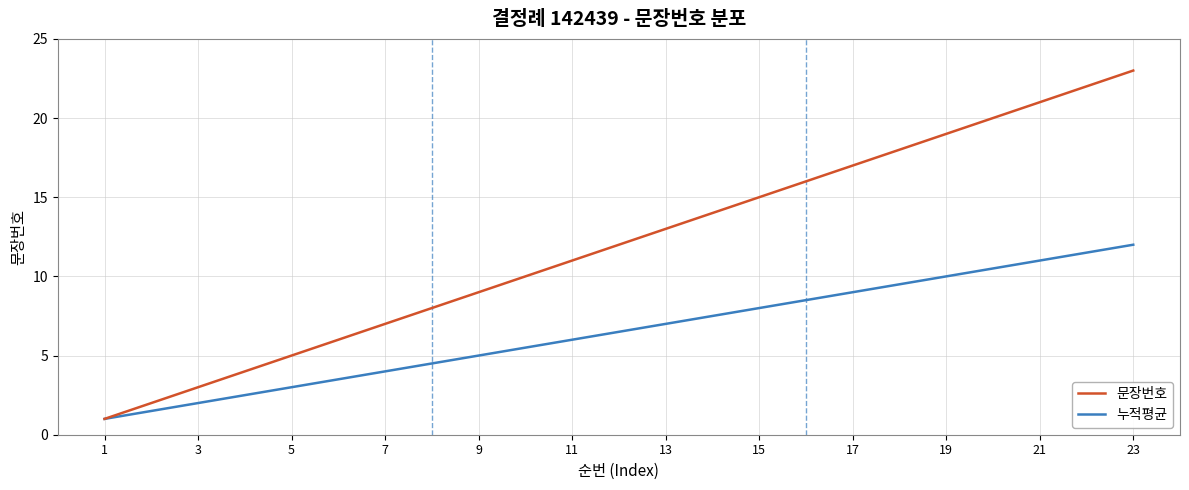

Which series has the widest spread of values?

문장번호